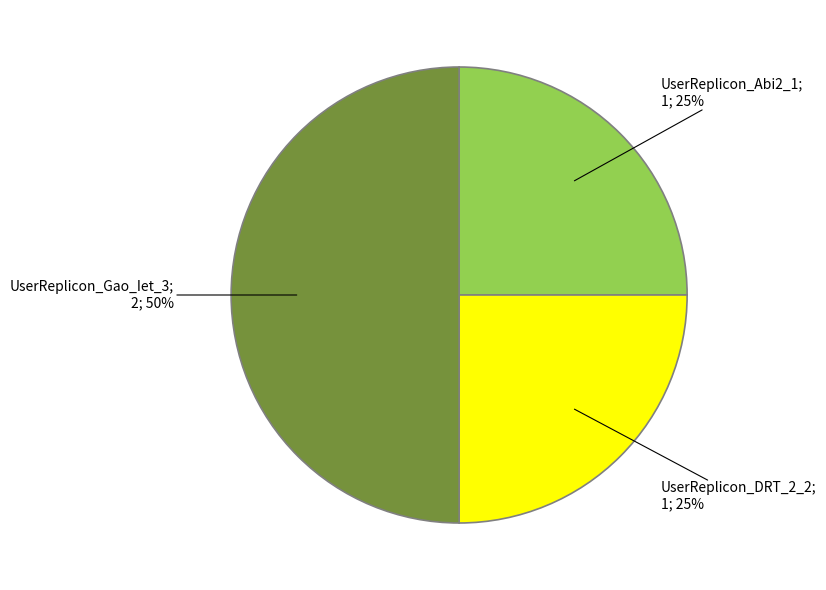

How many segments does this pie chart have?

3